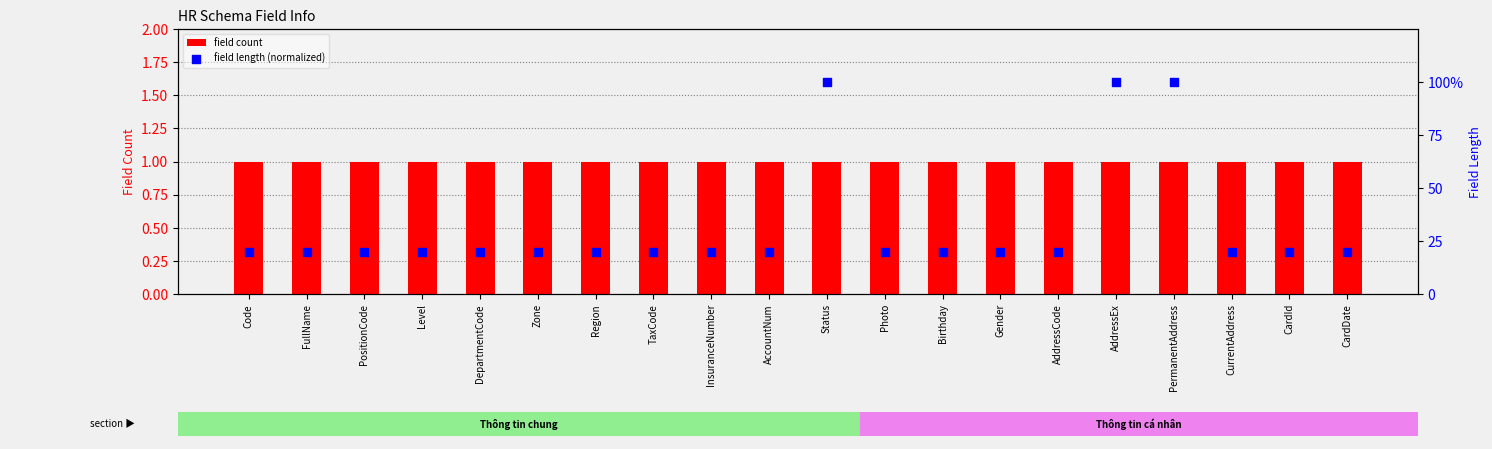

What is the total value across all series at AddressCode?

1.3